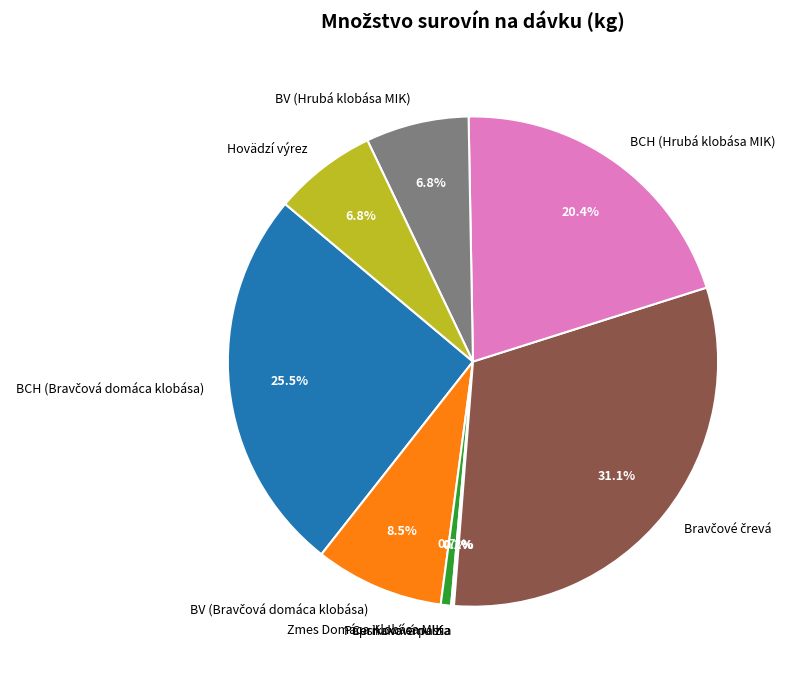

What is the ratio of the value at BV (Hrubá klobása MIK) to the value at BCH (Hrubá klobása MIK)?

0.3